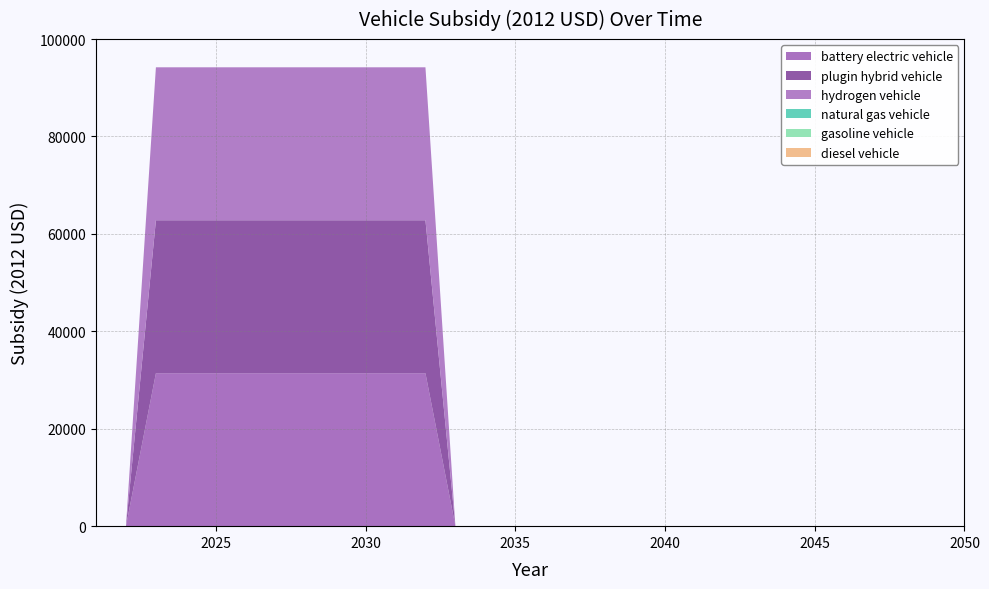

Reading left to right, extract all data points from this chart.

battery electric vehicle: 2021=0	2022=0	2023=31400	2024=31400	2025=31400	2026=31400	2027=31400	2028=31400	2029=31400	2030=31400	2031=31400	2032=31400	2033=0	2034=0	2035=0	2036=0	2037=0	2038=0	2039=0	2040=0	2041=0	2042=0	2043=0	2044=0	2045=0	2046=0	2047=0	2048=0	2049=0	2050=0
plugin hybrid vehicle: 2021=0	2022=0	2023=31400	2024=31400	2025=31400	2026=31400	2027=31400	2028=31400	2029=31400	2030=31400	2031=31400	2032=31400	2033=0	2034=0	2035=0	2036=0	2037=0	2038=0	2039=0	2040=0	2041=0	2042=0	2043=0	2044=0	2045=0	2046=0	2047=0	2048=0	2049=0	2050=0
hydrogen vehicle: 2021=0	2022=0	2023=31400	2024=31400	2025=31400	2026=31400	2027=31400	2028=31400	2029=31400	2030=31400	2031=31400	2032=31400	2033=0	2034=0	2035=0	2036=0	2037=0	2038=0	2039=0	2040=0	2041=0	2042=0	2043=0	2044=0	2045=0	2046=0	2047=0	2048=0	2049=0	2050=0
natural gas vehicle: 2021=0	2022=0	2023=0	2024=0	2025=0	2026=0	2027=0	2028=0	2029=0	2030=0	2031=0	2032=0	2033=0	2034=0	2035=0	2036=0	2037=0	2038=0	2039=0	2040=0	2041=0	2042=0	2043=0	2044=0	2045=0	2046=0	2047=0	2048=0	2049=0	2050=0
gasoline vehicle: 2021=0	2022=0	2023=0	2024=0	2025=0	2026=0	2027=0	2028=0	2029=0	2030=0	2031=0	2032=0	2033=0	2034=0	2035=0	2036=0	2037=0	2038=0	2039=0	2040=0	2041=0	2042=0	2043=0	2044=0	2045=0	2046=0	2047=0	2048=0	2049=0	2050=0
diesel vehicle: 2021=0	2022=0	2023=0	2024=0	2025=0	2026=0	2027=0	2028=0	2029=0	2030=0	2031=0	2032=0	2033=0	2034=0	2035=0	2036=0	2037=0	2038=0	2039=0	2040=0	2041=0	2042=0	2043=0	2044=0	2045=0	2046=0	2047=0	2048=0	2049=0	2050=0